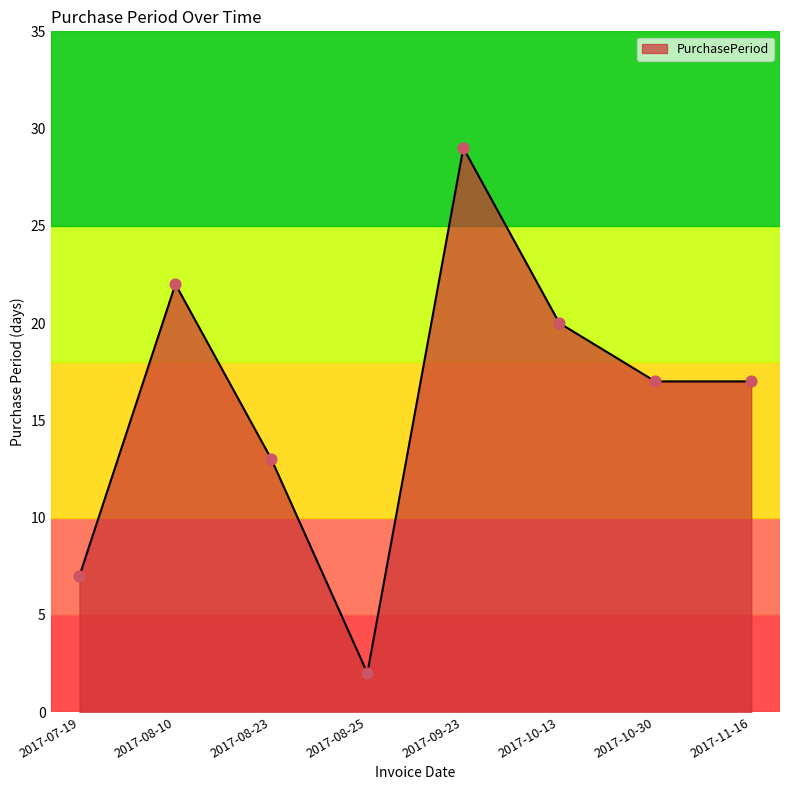

Approximately how many times larger is the value at 2017-10-30 compared to 2017-07-19?

2.4